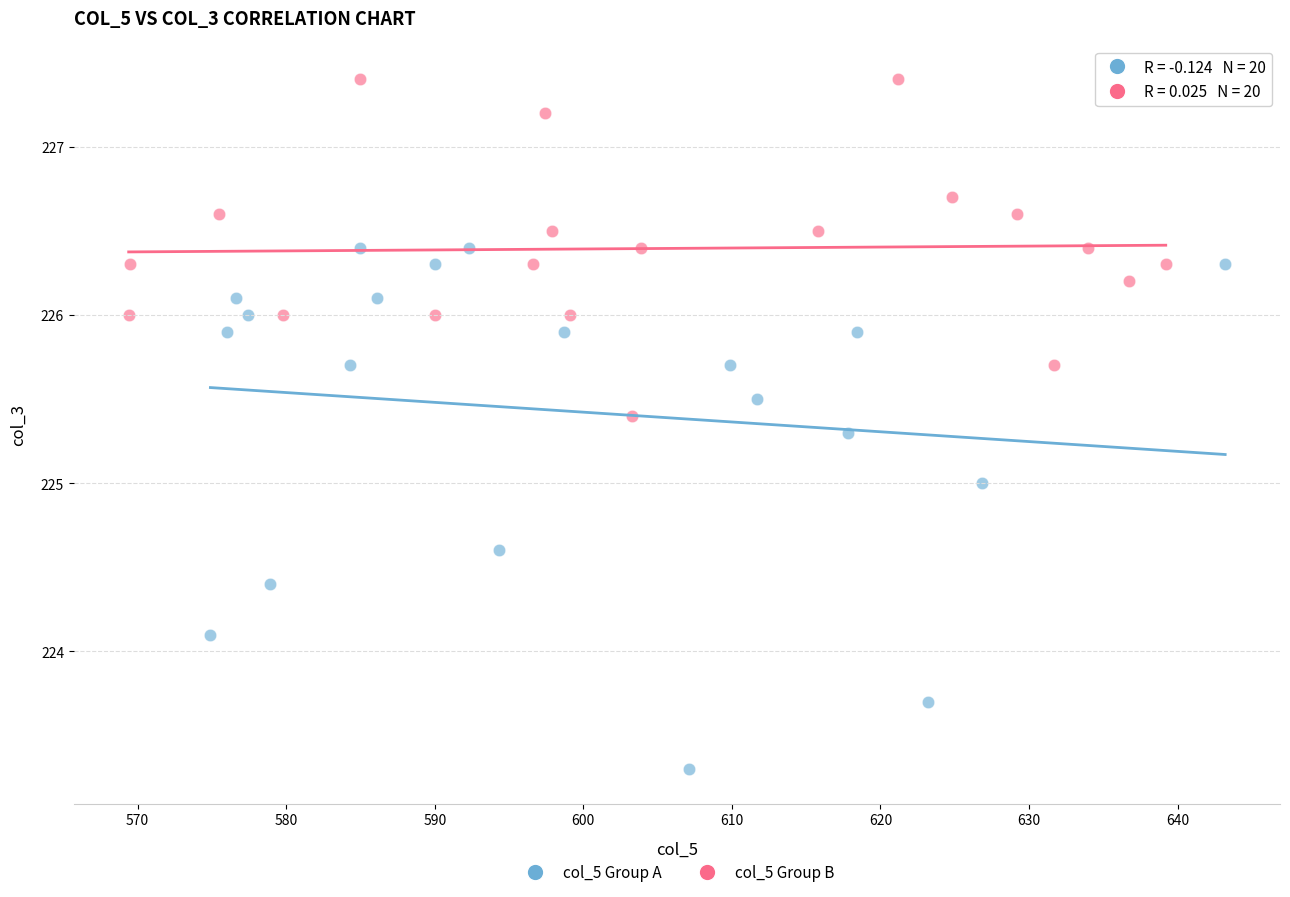

What are all the series names shown in the legend?

col_5 Group A, col_5 Group B